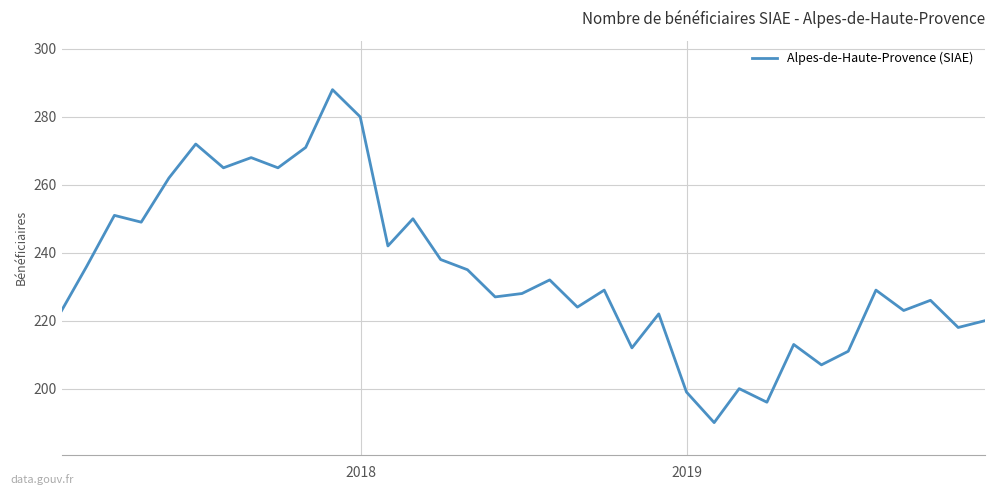

What is the greatest value displayed?

288